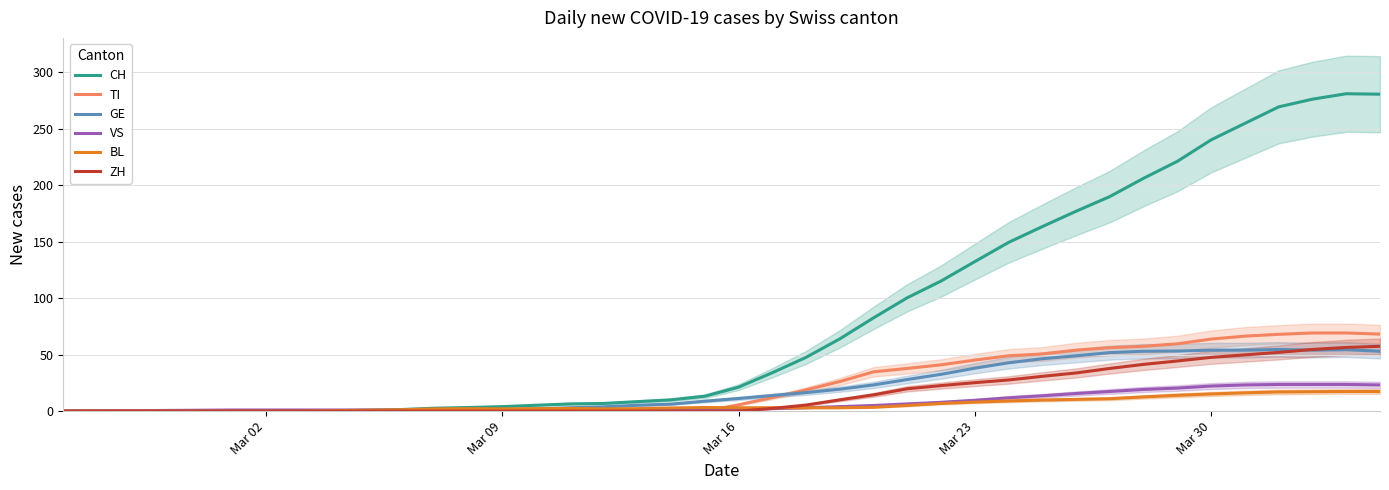

What is the highest value of the ZH series?

57.4